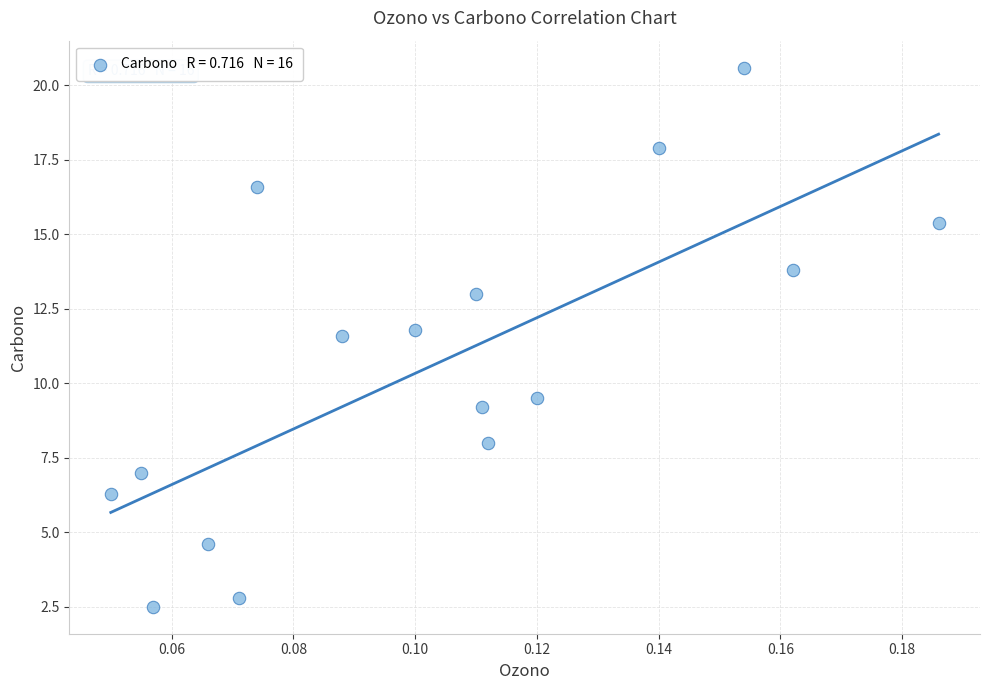

What Y value in the scatter plot is closest to 11?

11.6